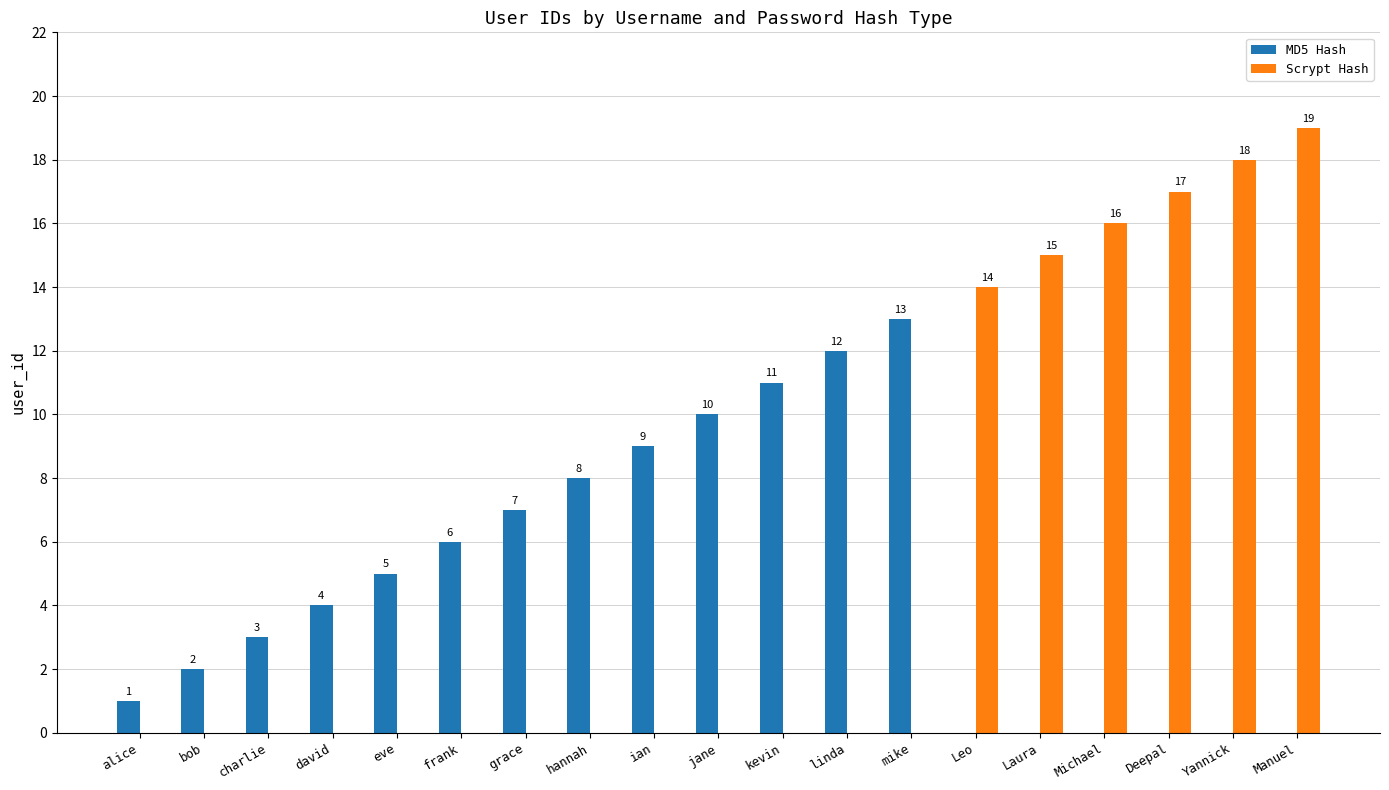

Between ian and Leo, which series saw the biggest shift?

Scrypt Hash